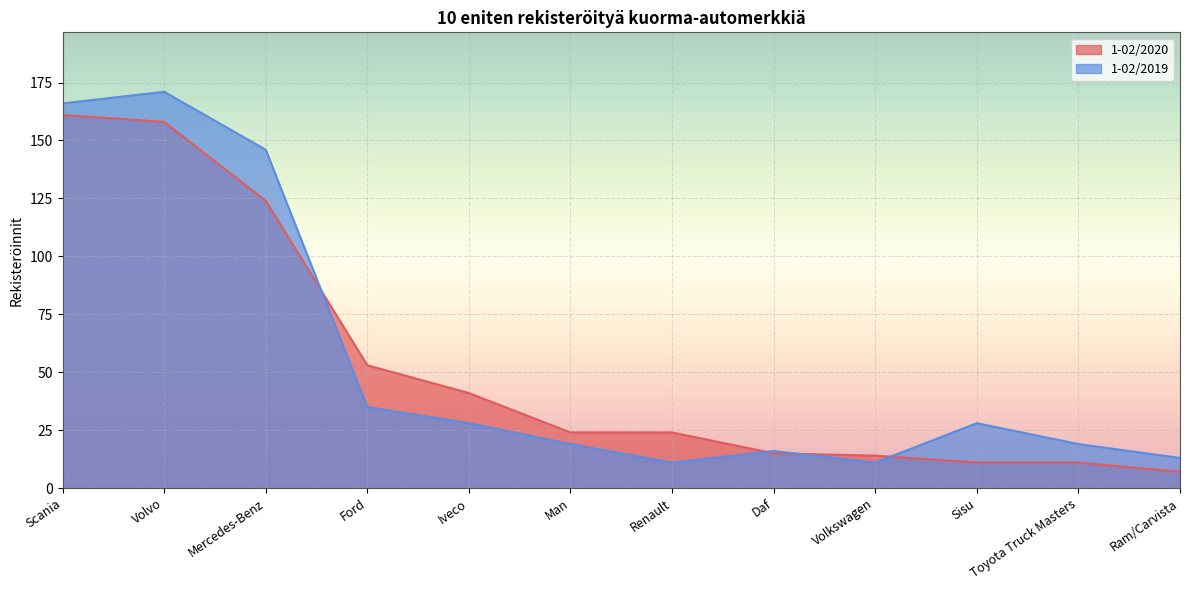

At which label does 1-02/2020 first exceed 24?

Scania